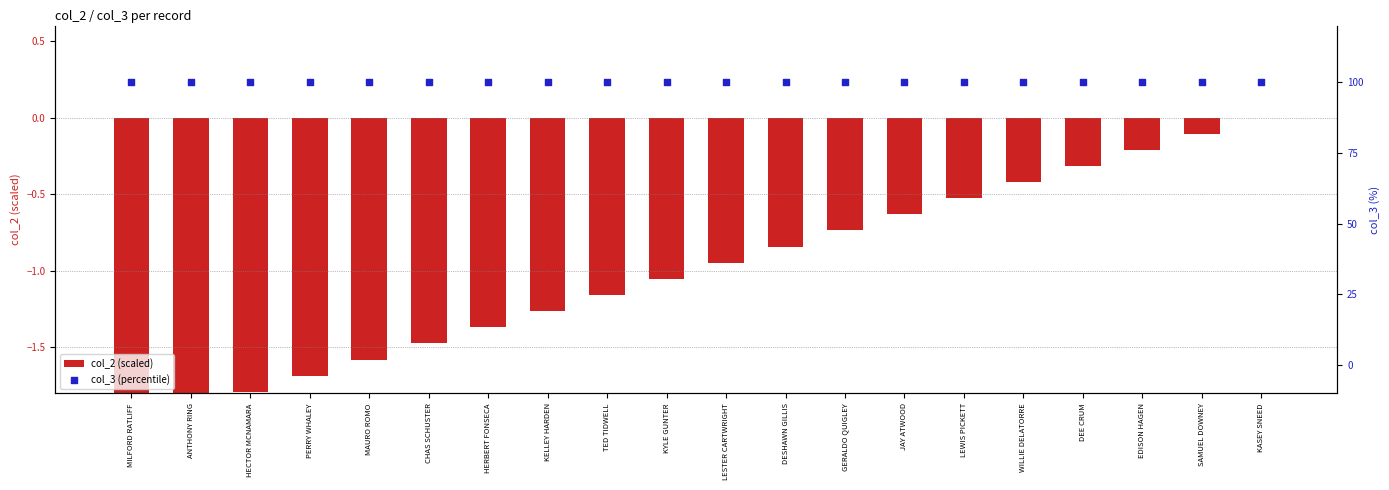

Is the value of col_2 (scaled) at SAMUEL DOWNEY greater than the value of col_3 (percentile) at KELLEY HARDEN?

No